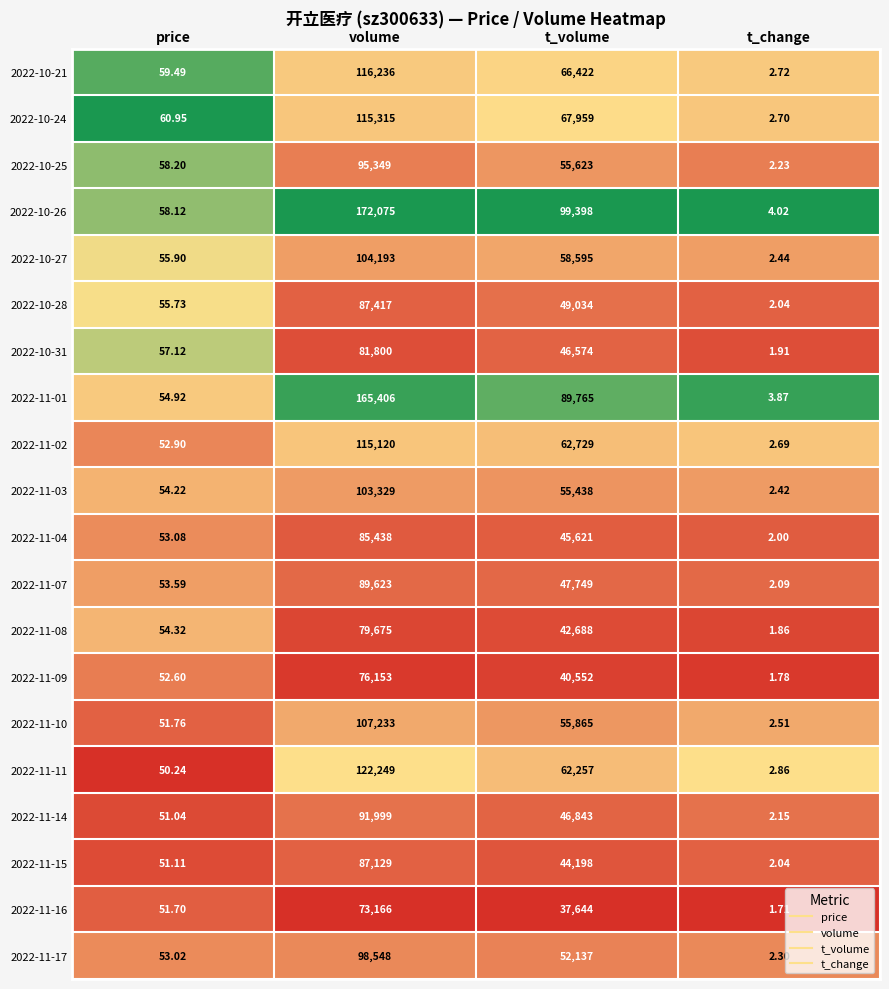

At which label does 2022-11-01 first exceed 89765?

volume